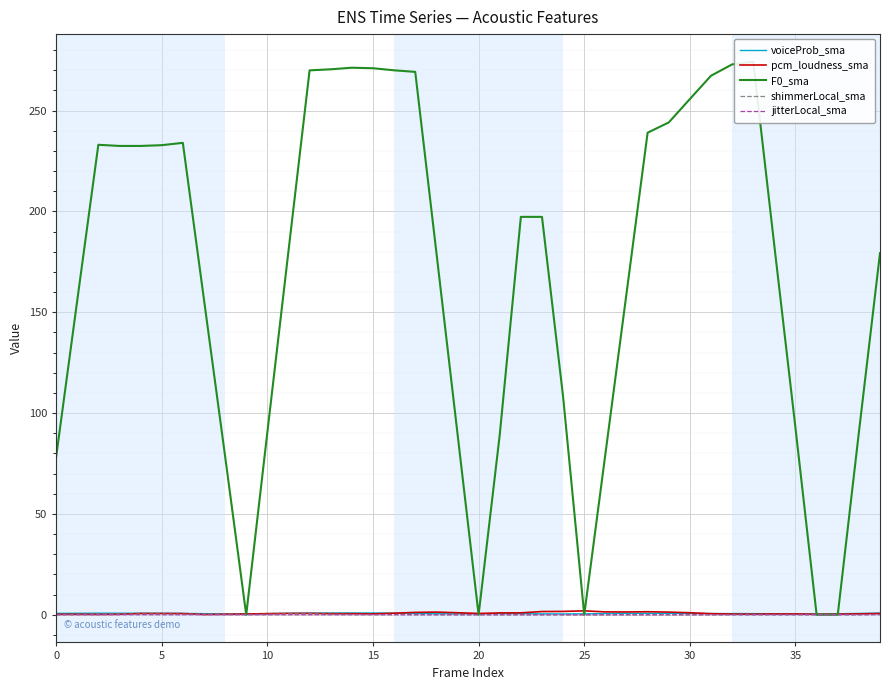

Which category has the highest value across all series?

33